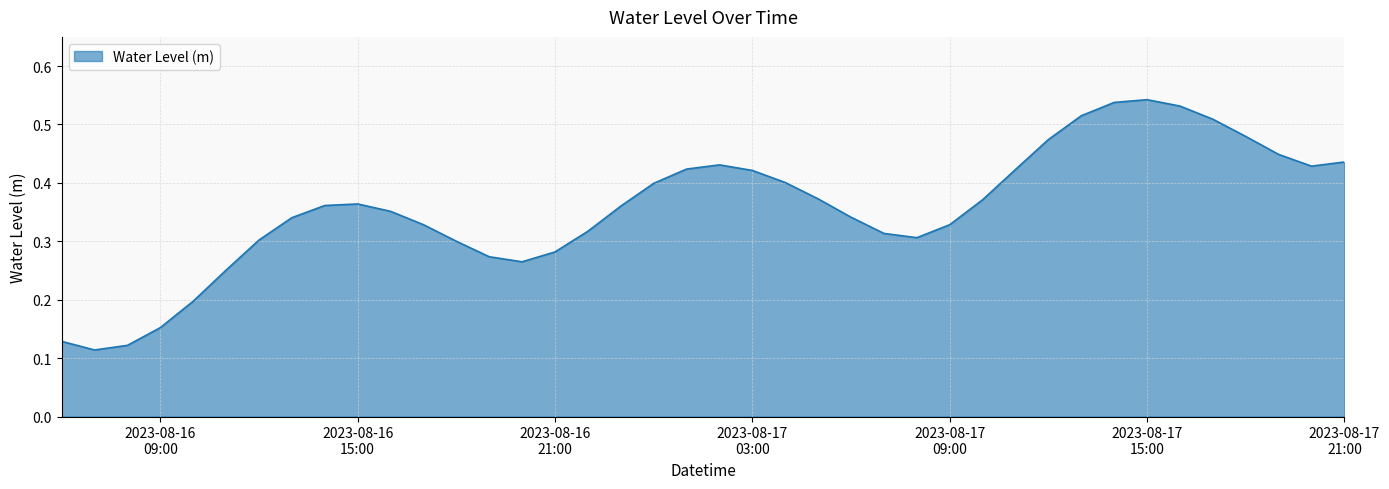

What is the sum of all values?

14.2